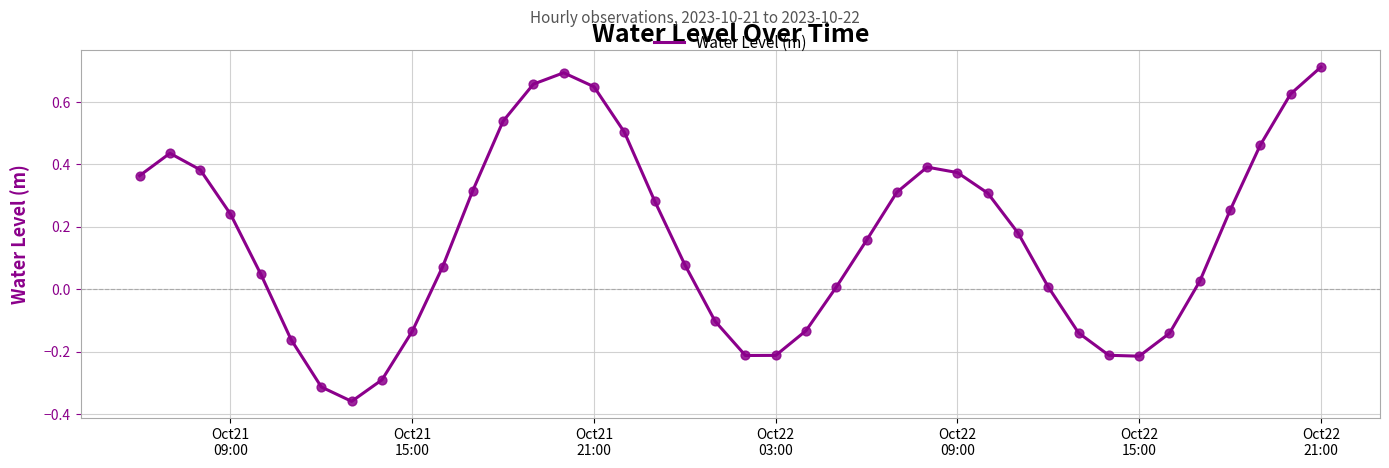

Does the chart have visible grid lines?

Yes